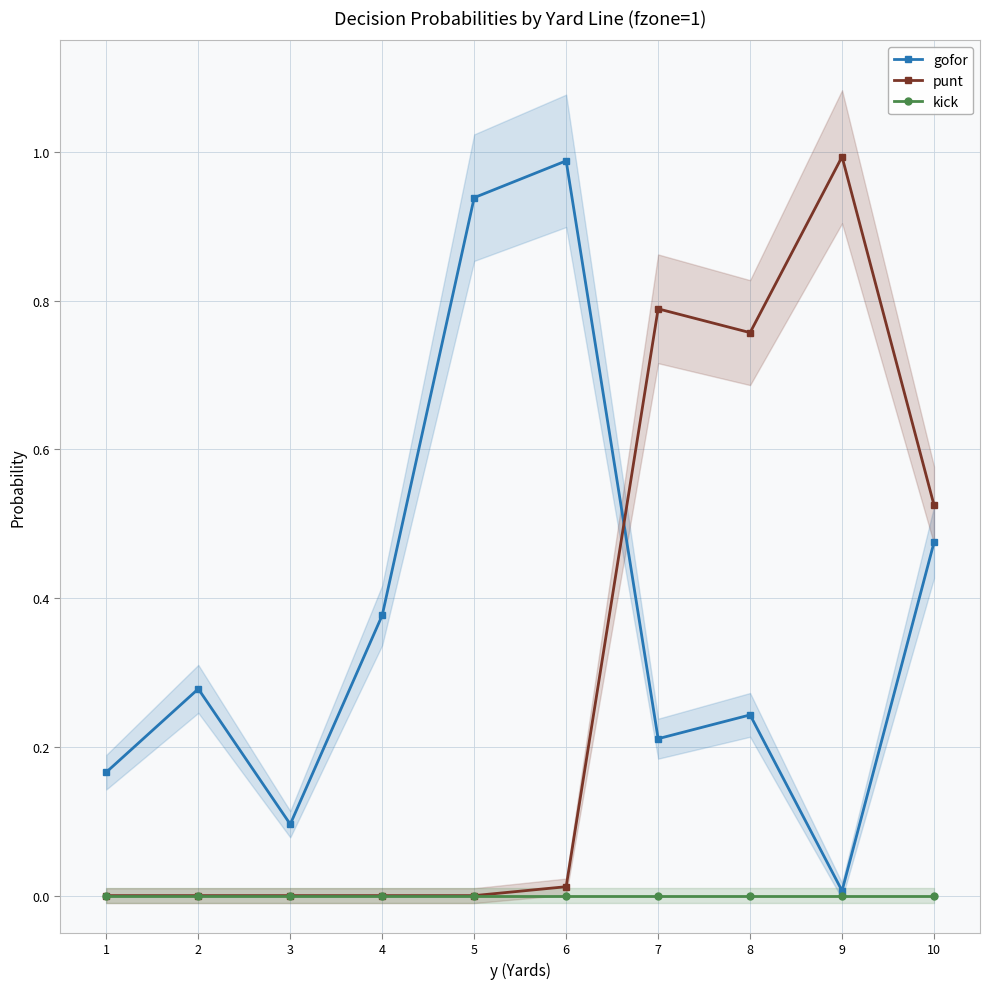

Reading left to right, what are all the values shown in this chart?

gofor: 0.2	0.3	0.1	0.4	0.9	1.0	0.2	0.2	0.0	0.5
punt: 0.0	0.0	0.0	0.0	0.0	0.0	0.8	0.8	1.0	0.5
kick: 0.0	0.0	0.0	0.0	0.0	0.0	0.0	0.0	0.0	0.0